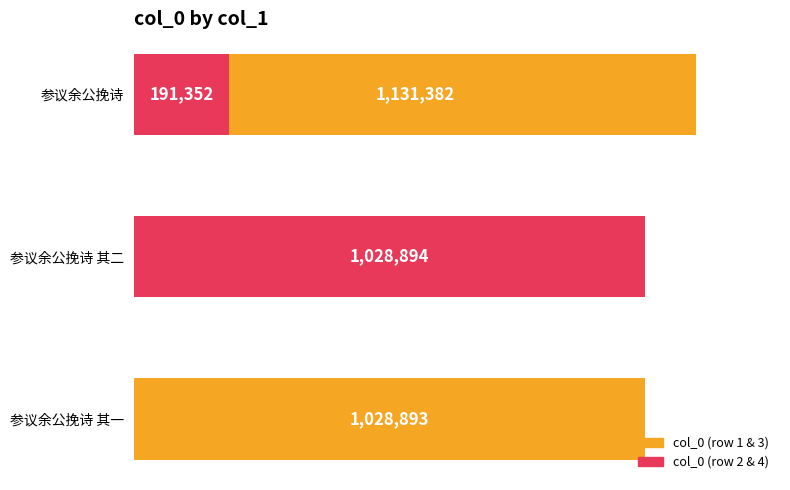

What is the greatest value displayed?

1131382